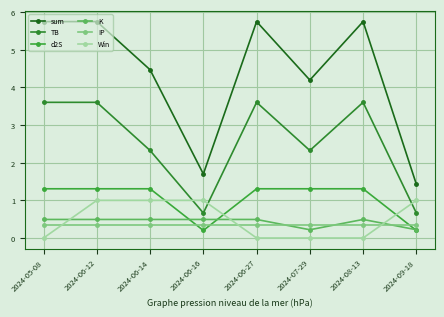

The value of Win at 2024-06-14 is 0.4. True or false?

False